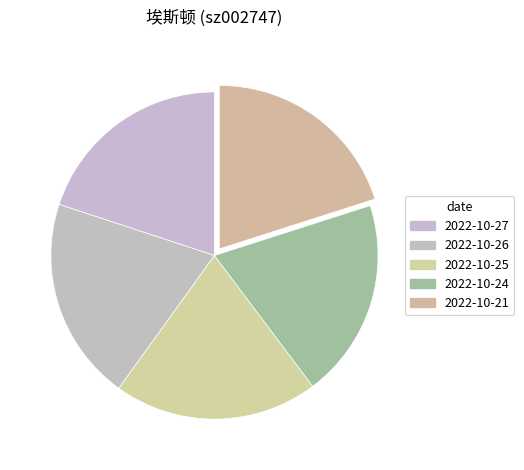

How many segments does this pie chart have?

5